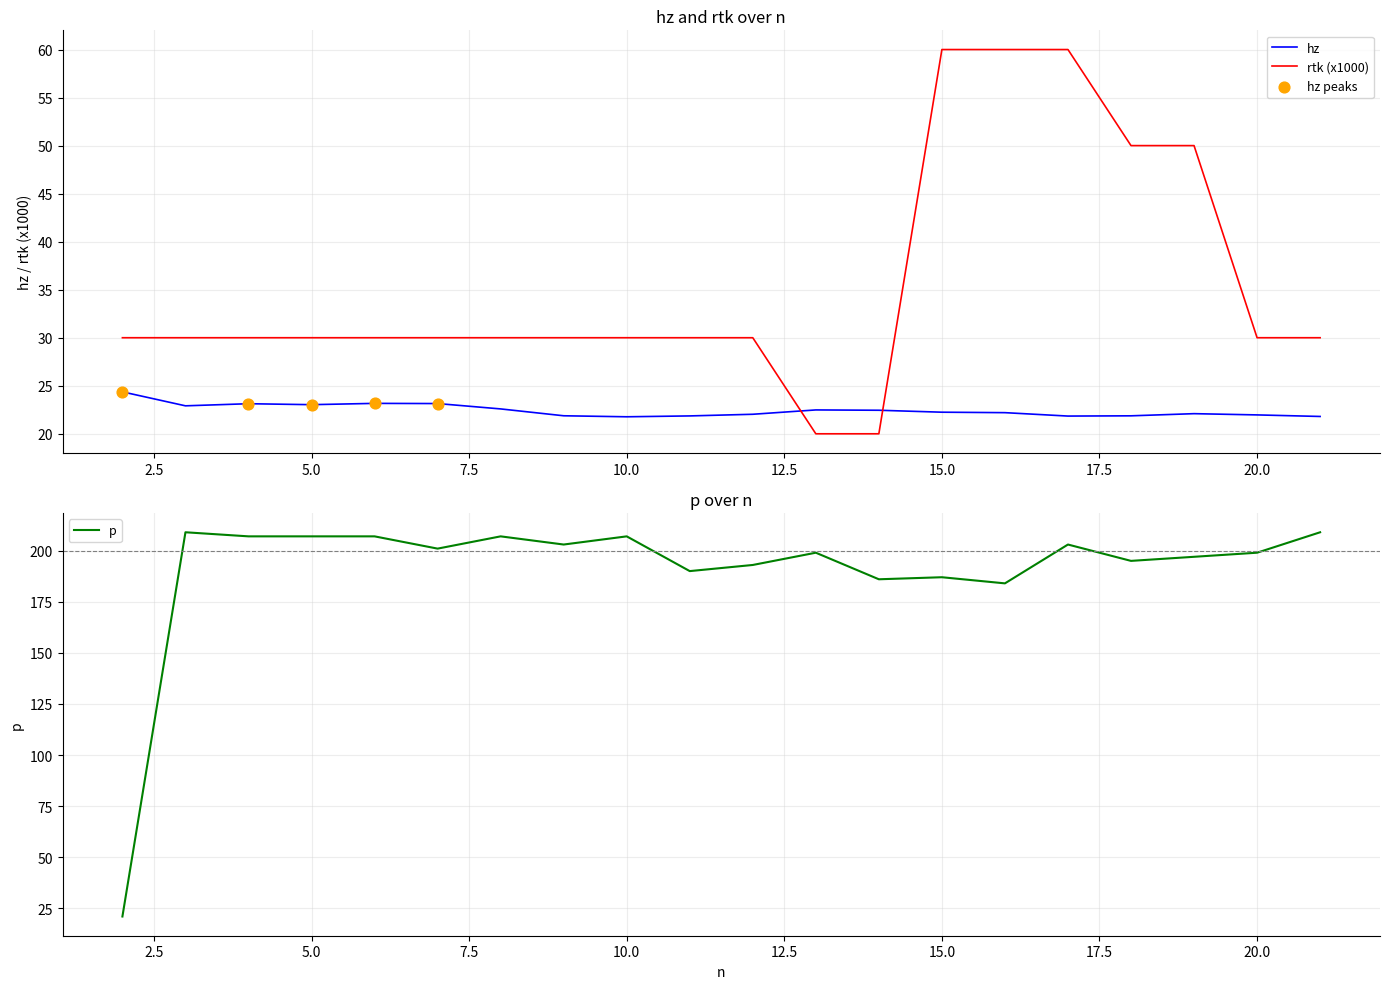

What is the total value across all series at 19?

269.1